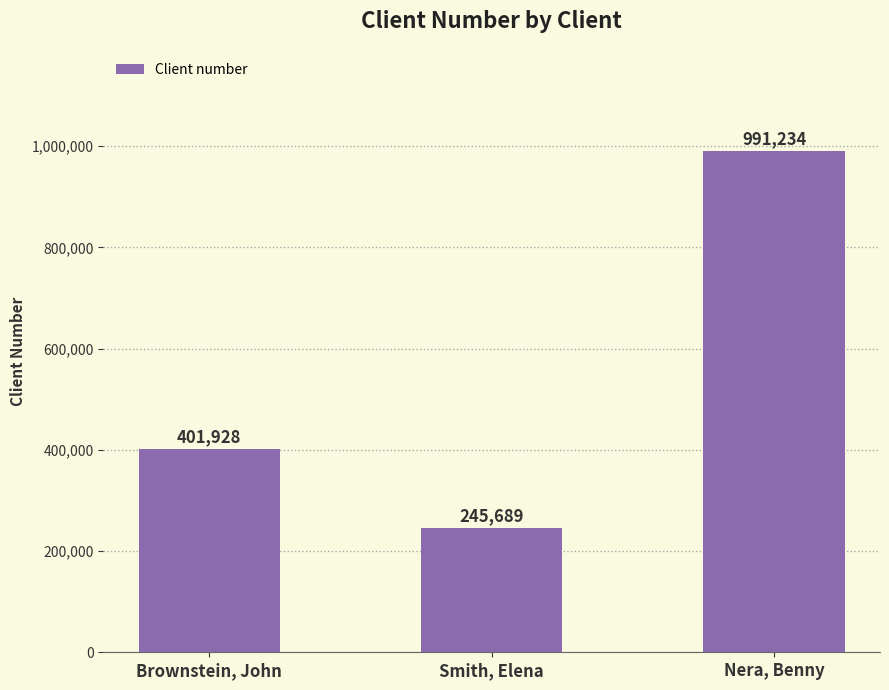

List the labels in order of value, smallest first.

Smith, Elena, Brownstein, John, Nera, Benny